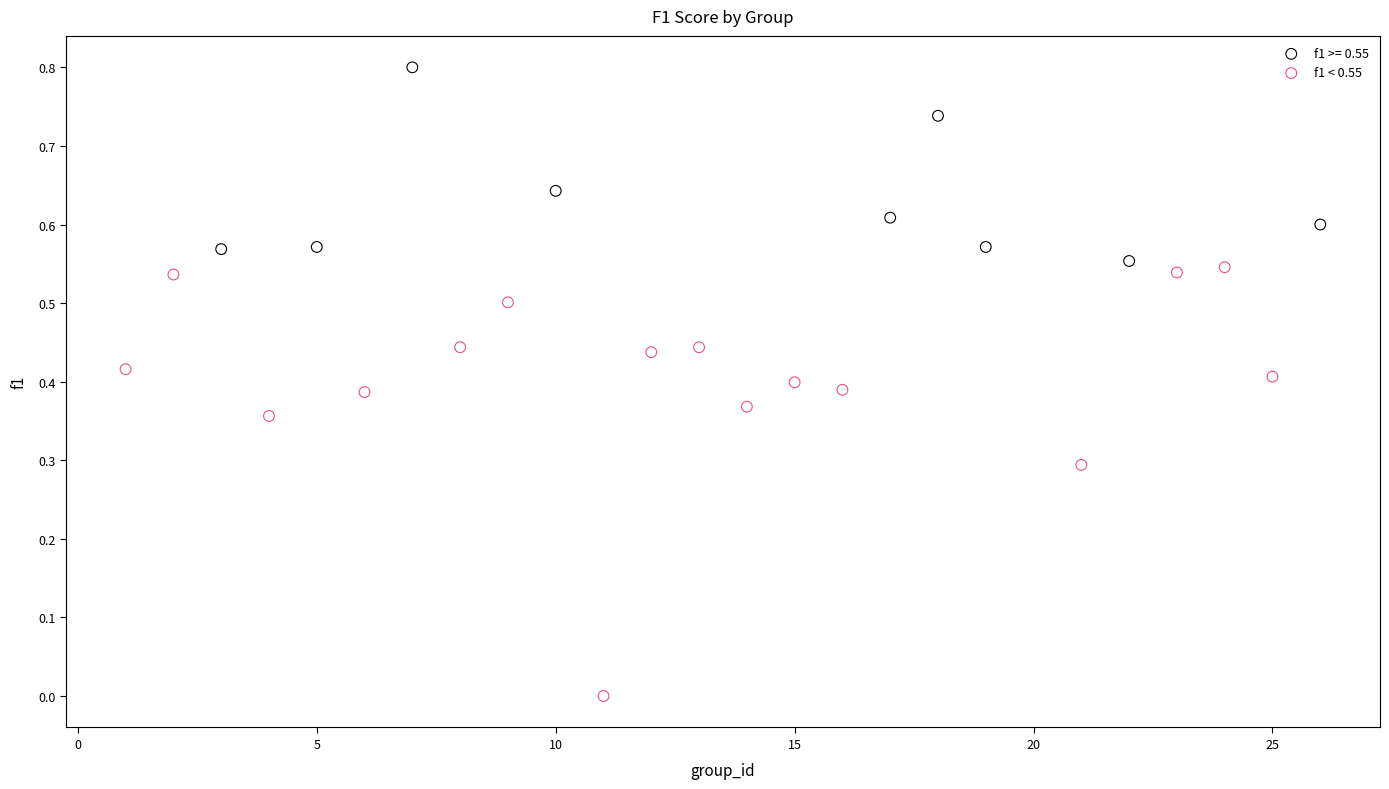

Which series reaches the maximum Y coordinate?

f1 >= 0.55